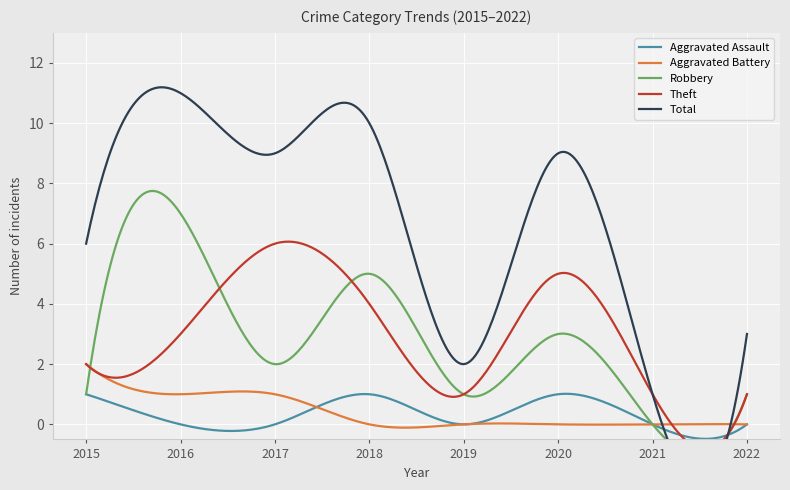

Is it true that Robbery equals 3 at 2017?

False